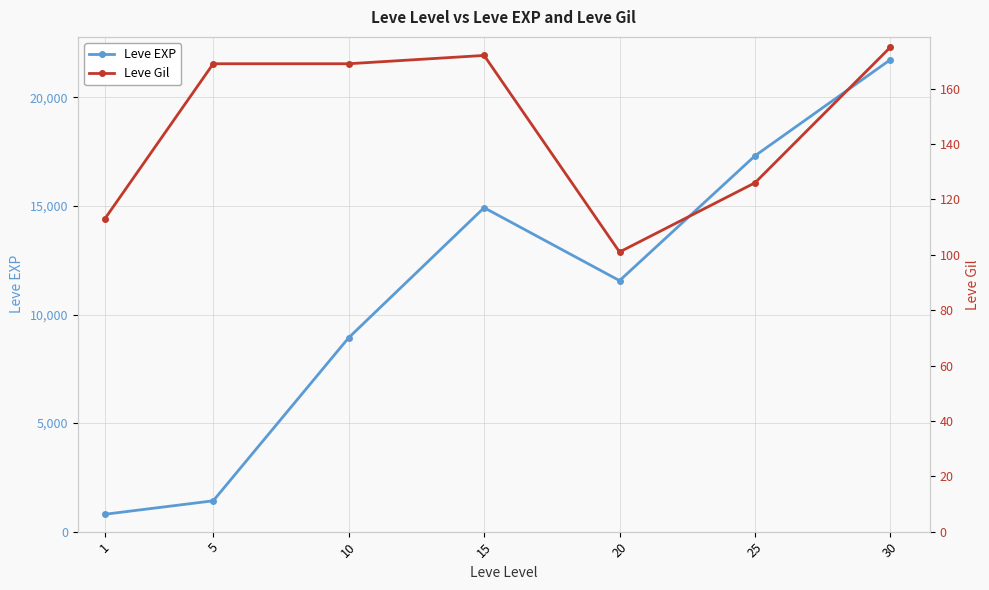

Does the chart display data point markers on the line(s)?

Yes